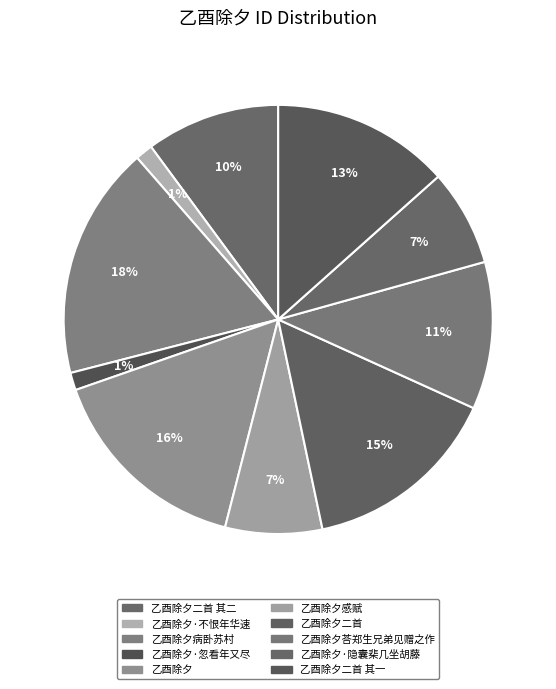

To the nearest percent, what is the difference between the 乙酉除夕·不恨年华速 and 乙酉除夕感赋 slice percentages?

6%